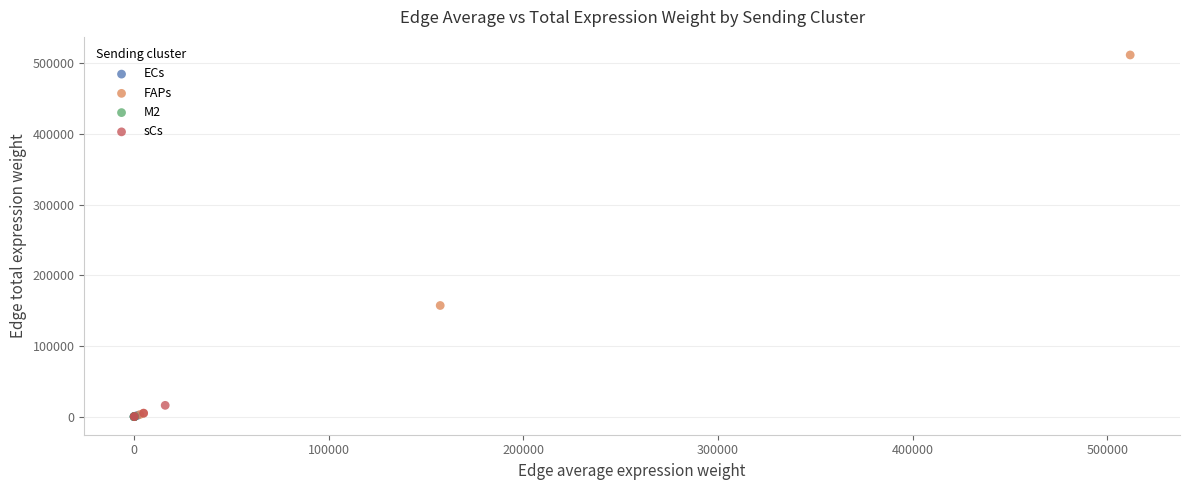

Which series has the widest spread of Y values?

FAPs